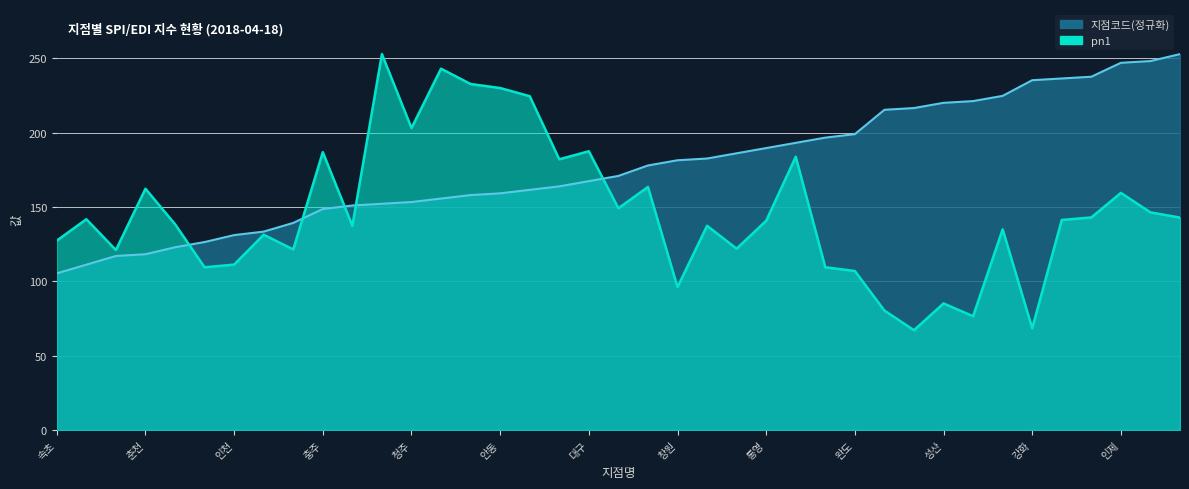

At which label does 지점코드 first exceed 170?

전주